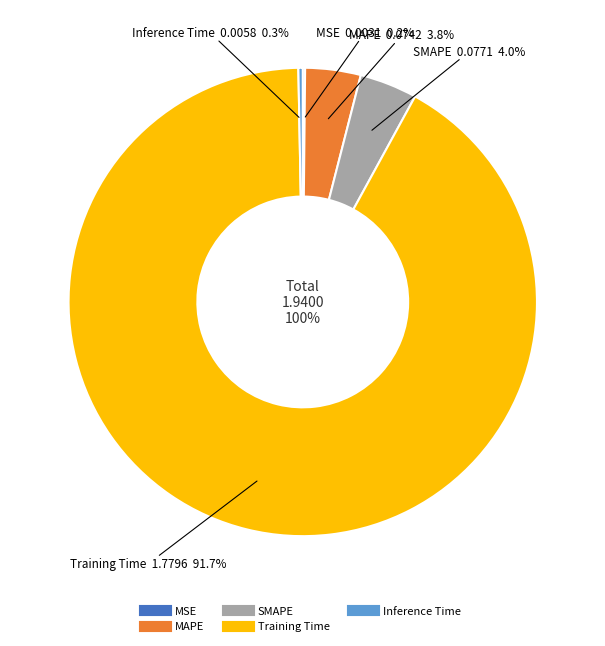

What is the largest slice in the pie chart?

Training Time